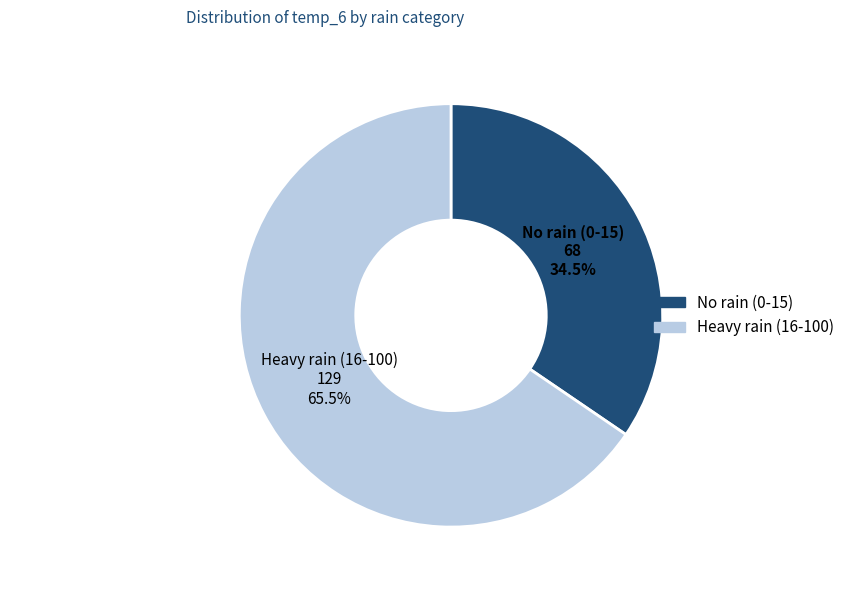

Does No rain (0-15) account for over 50% of the chart?

No